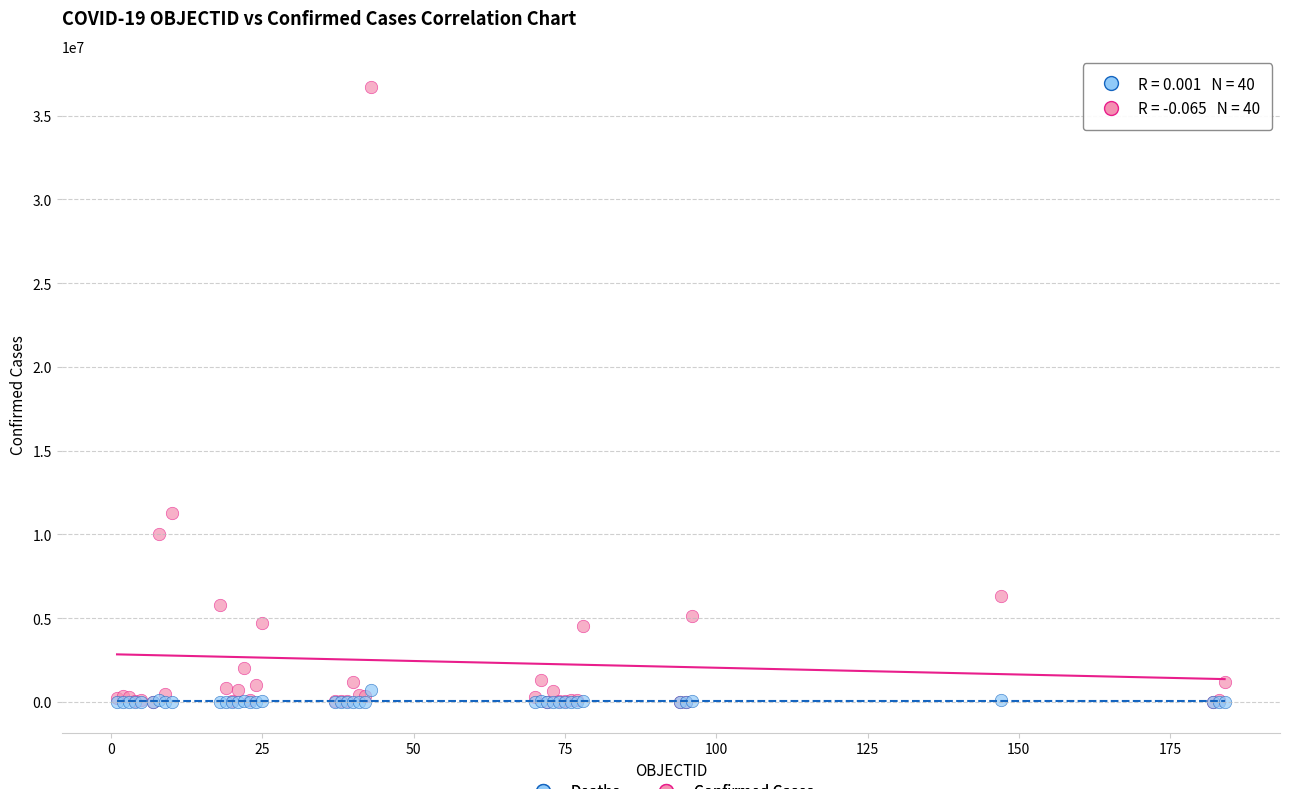

What are all the series names shown in the legend?

Deaths, Confirmed Cases